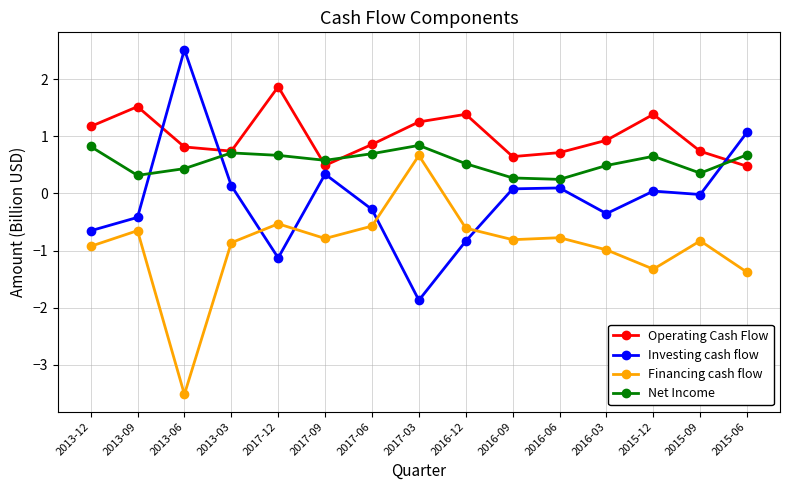

Is it true that Net Income equals 0.7 at 2013-03?

True